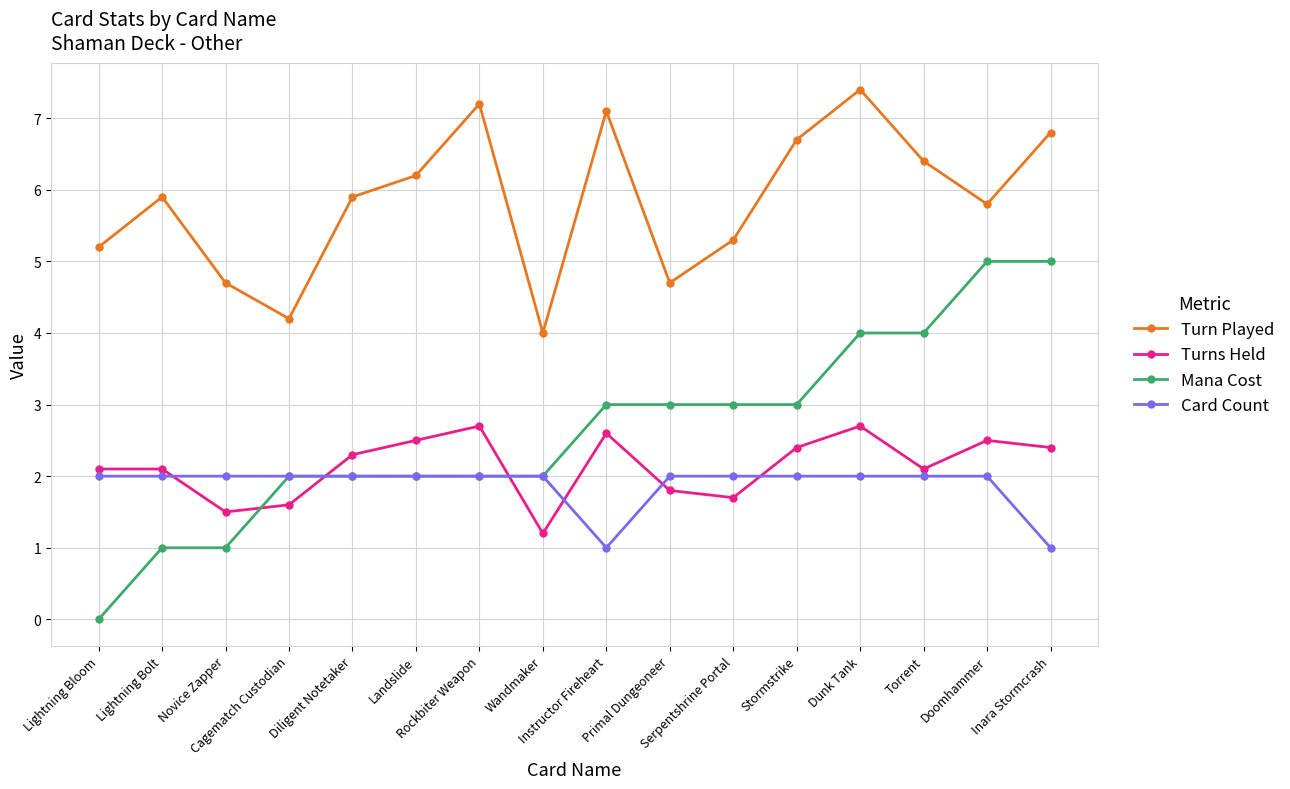

Where is Turns Held nearest to the value 1?

Wandmaker